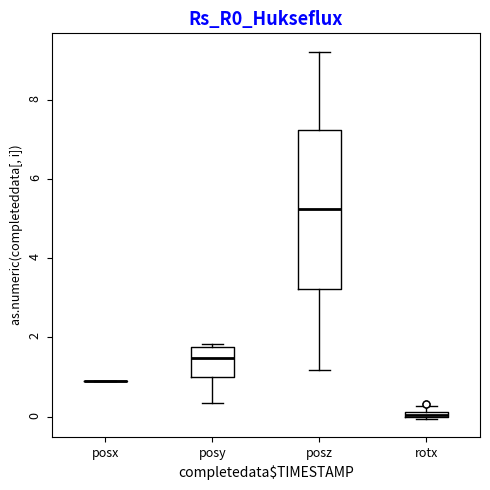

Which box is the tallest, from its lower edge to its upper edge?

posz